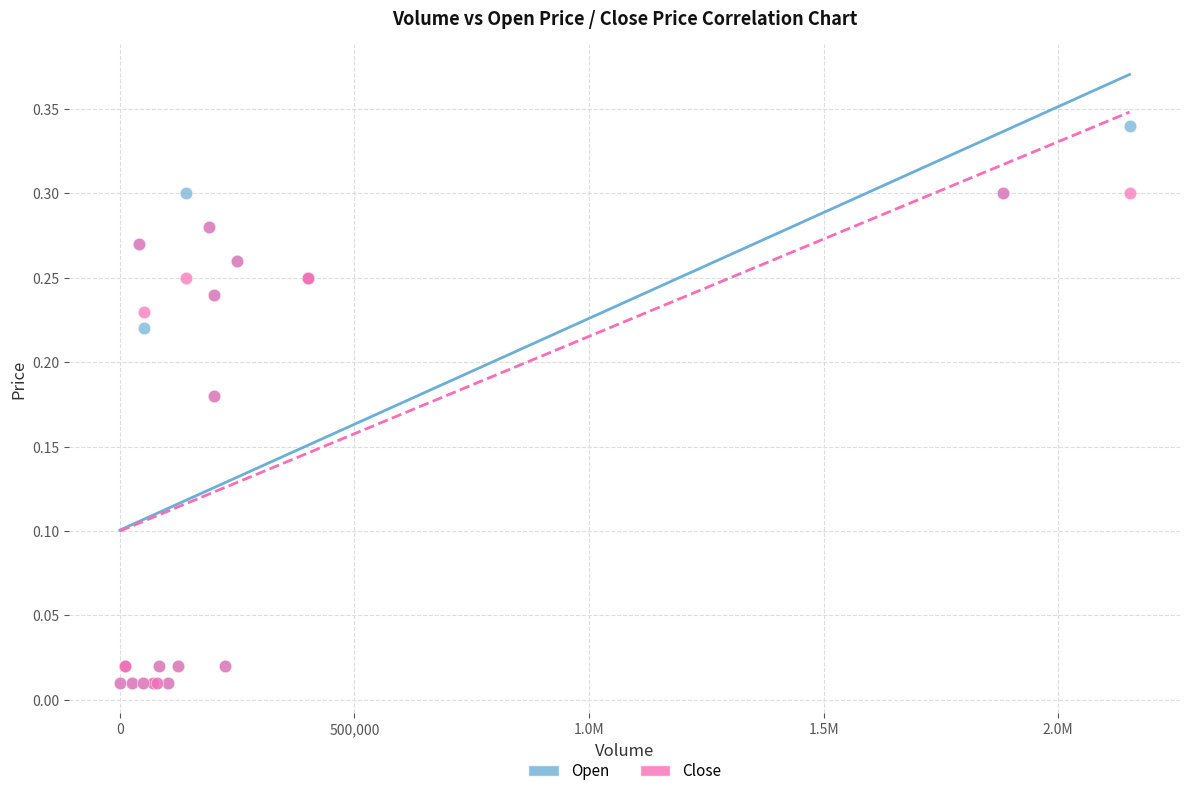

What are all the series names shown in the legend?

Open, Close